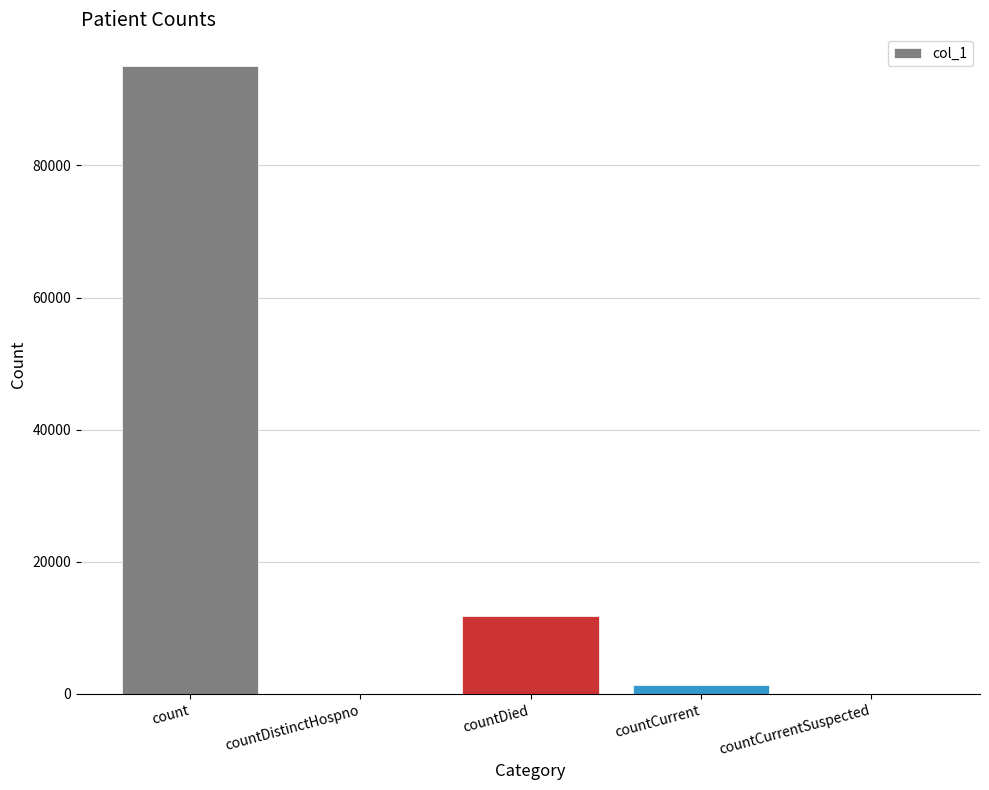

What is the sum of all values?

108317